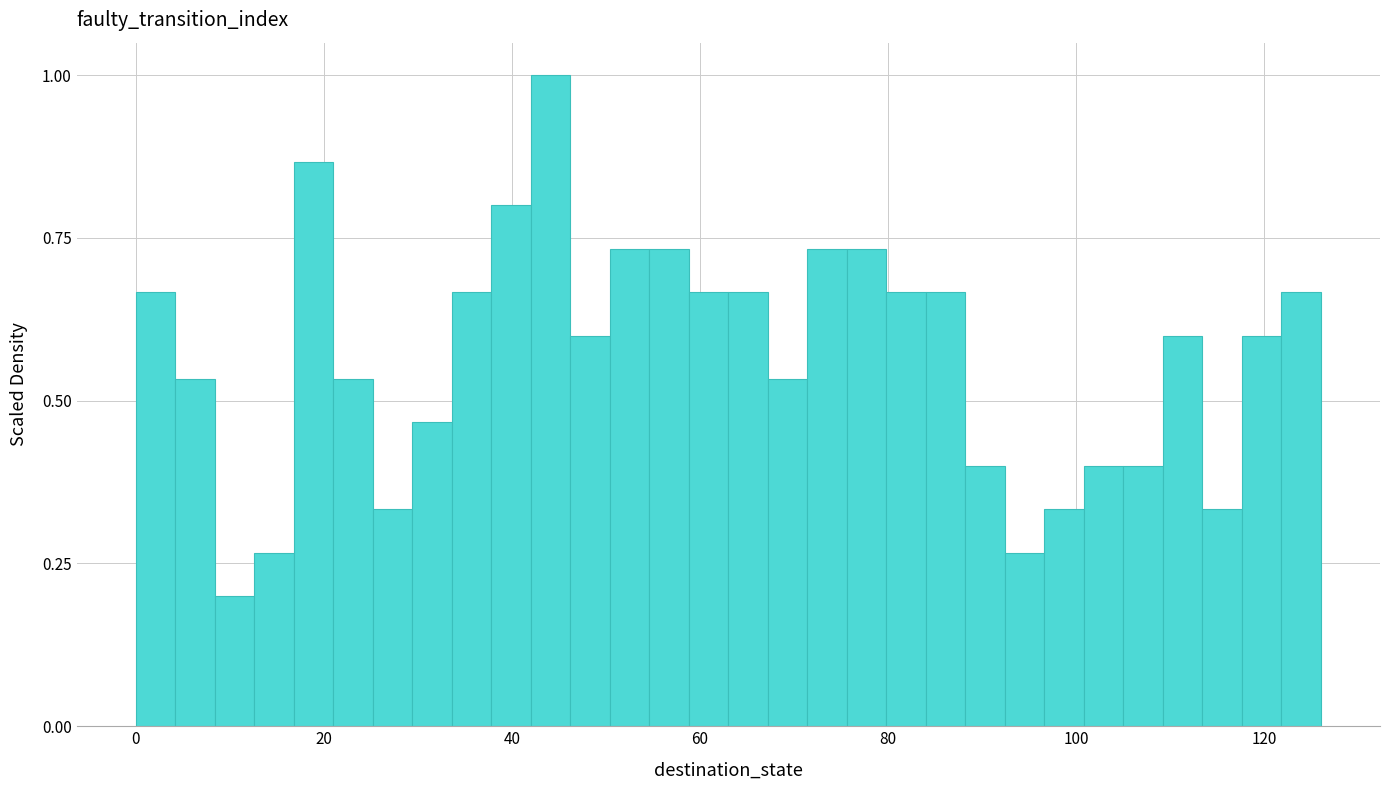

Around what value on the x-axis is the tallest bar? Give the approximate position of its centre, as read against the axis.

44